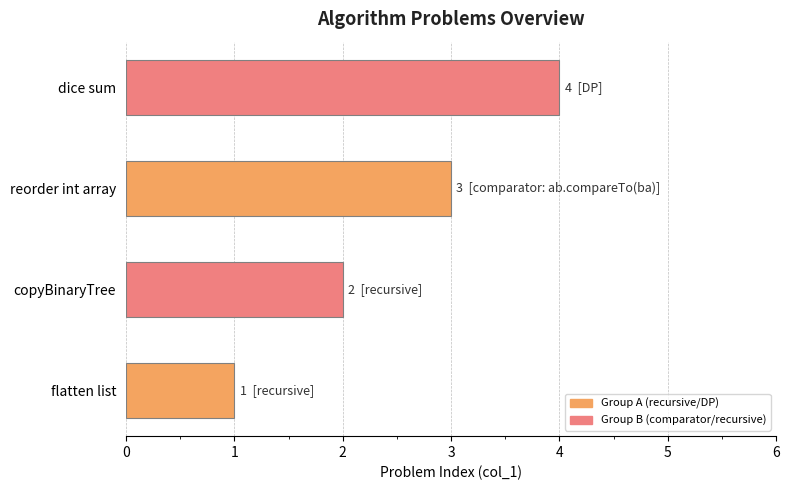

List the labels in order of value, largest first.

dice sum, reorder int array, copyBinaryTree, flatten list